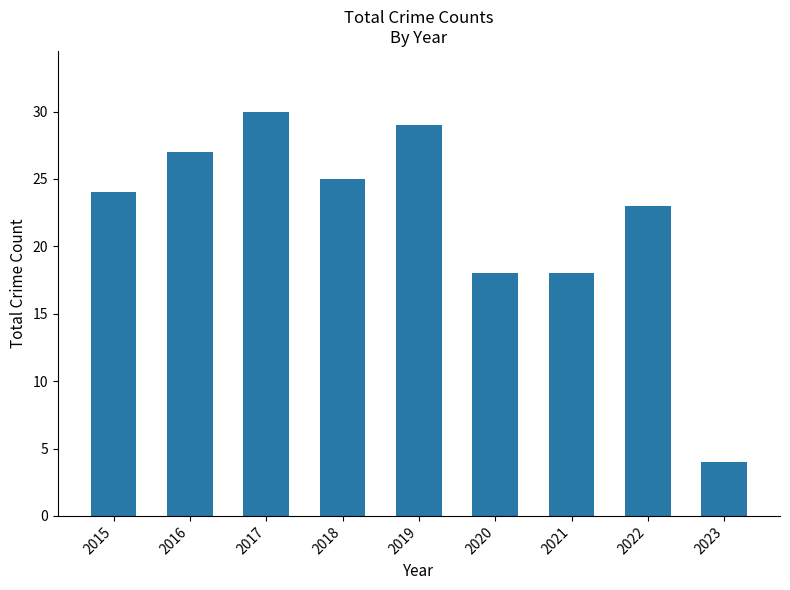

What is the minimum value shown in the chart?

4